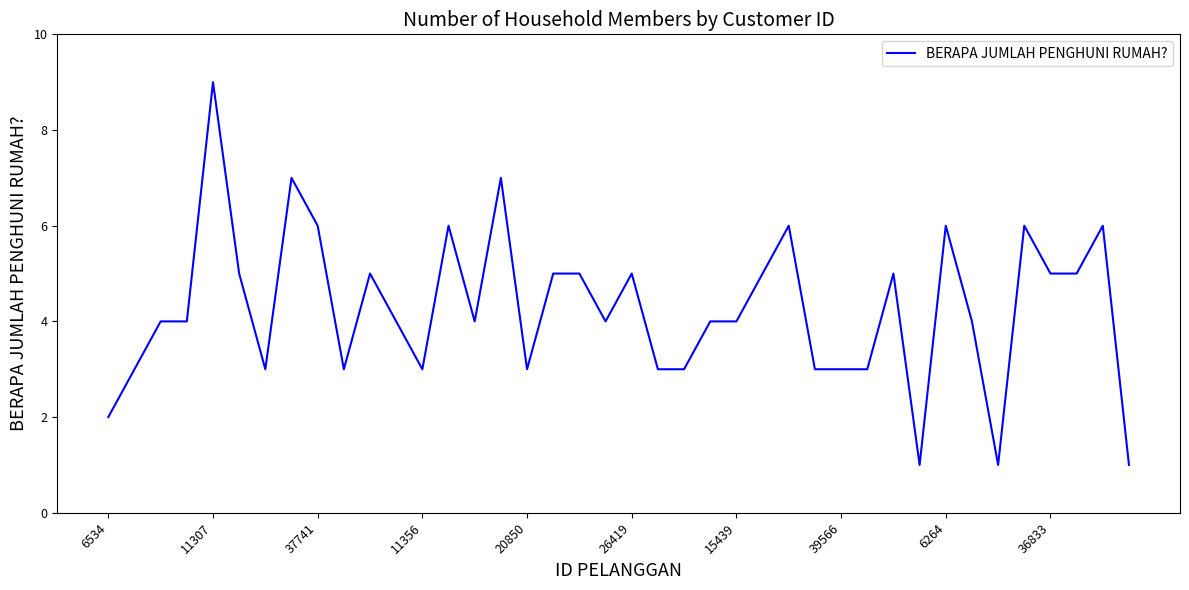

What is the maximum value shown in the chart?

9